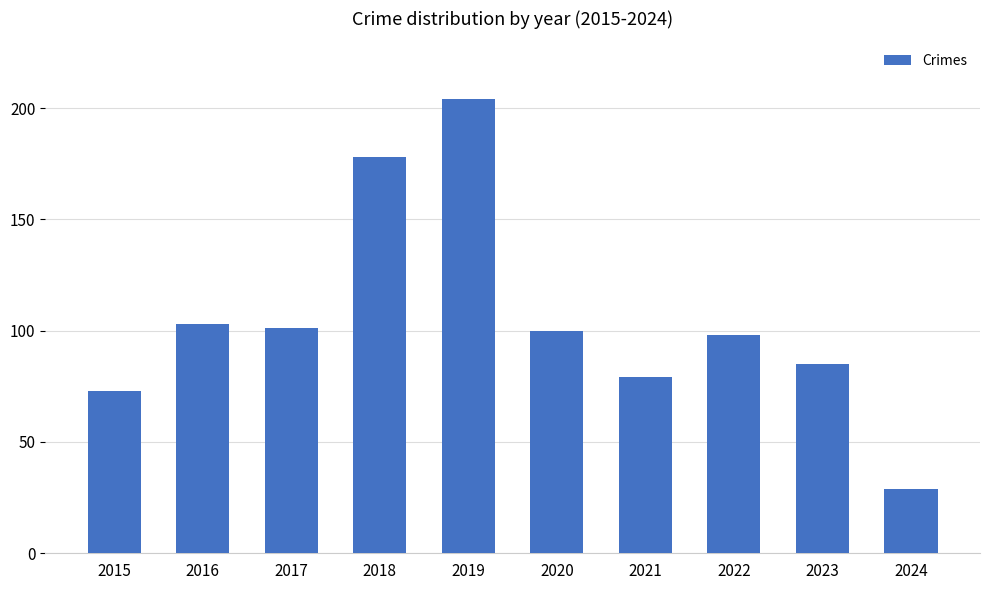

The value at 2024 is 41. True or false?

False